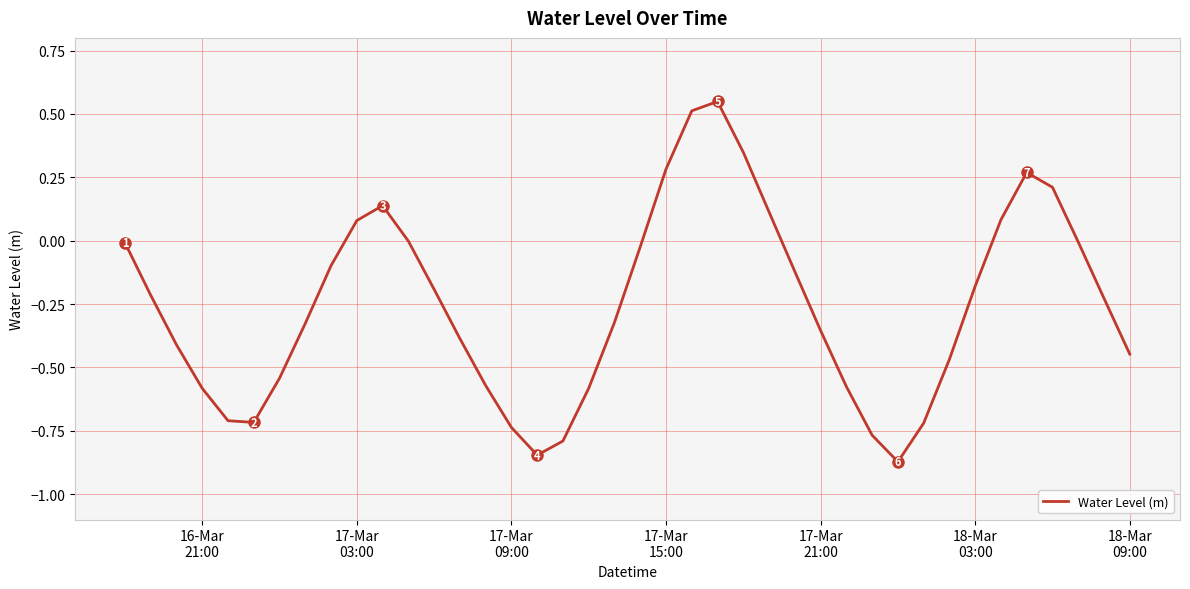

What is the difference between the maximum and minimum values?

1.4